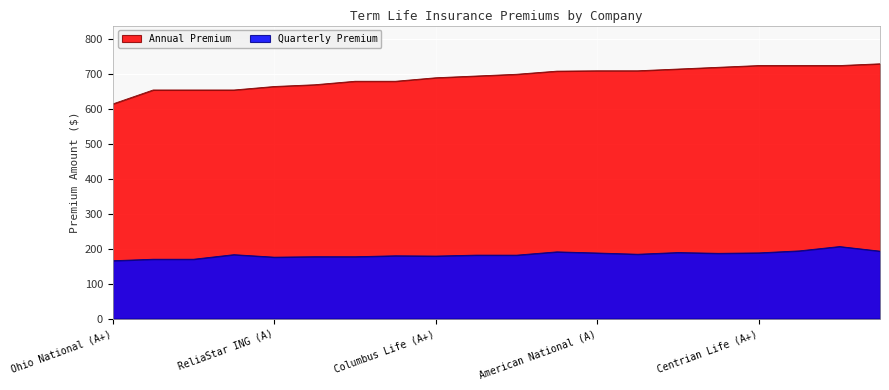

At which category does the chart reach its minimum across all series?

Ohio National (A+)